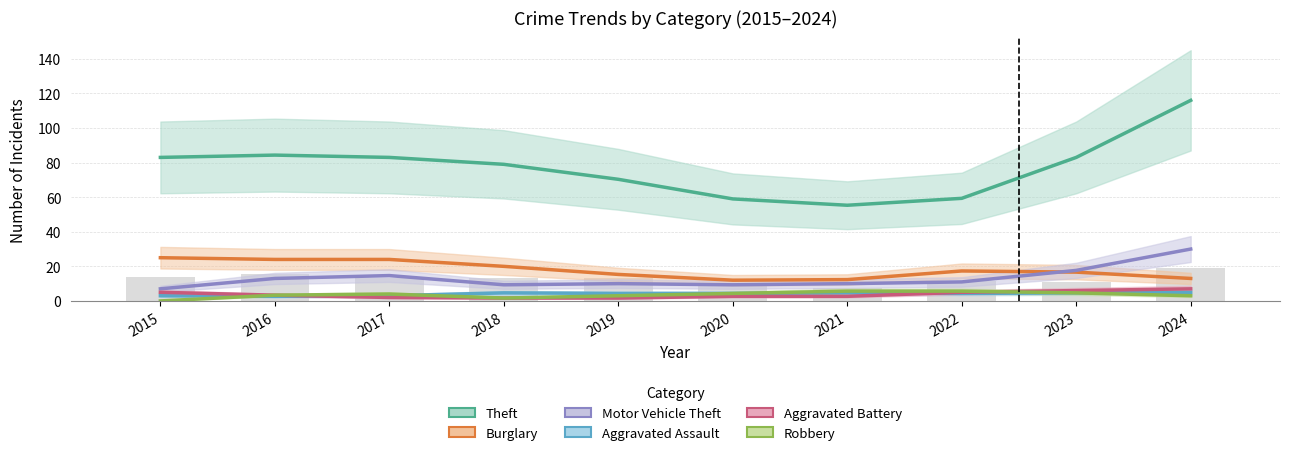

The value of Aggravated Battery at 2018 is 2. True or false?

False